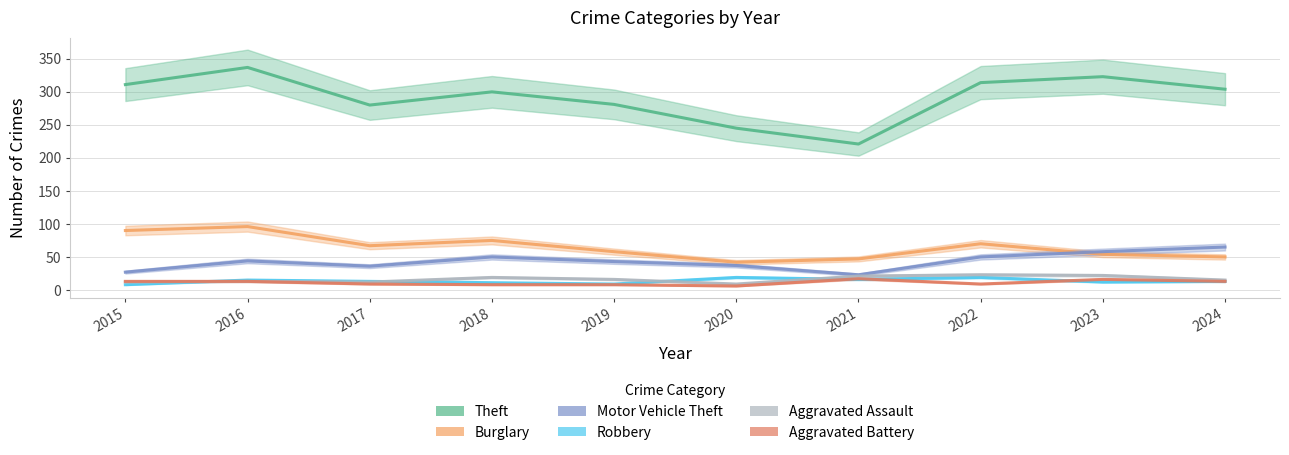

At 2018, list the series in order from smallest to largest.

Aggravated Battery, Robbery, Aggravated Assault, Motor Vehicle Theft, Burglary, Theft